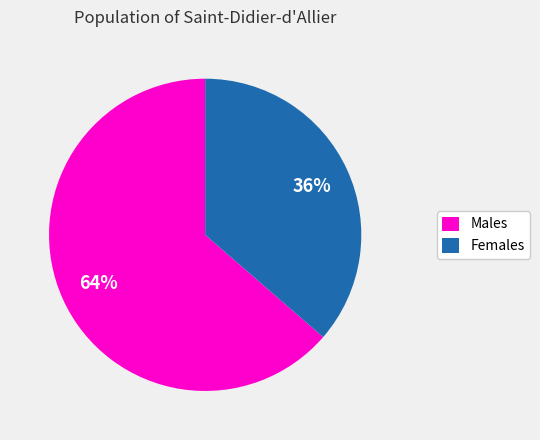

Which category has the biggest portion of the pie?

Males